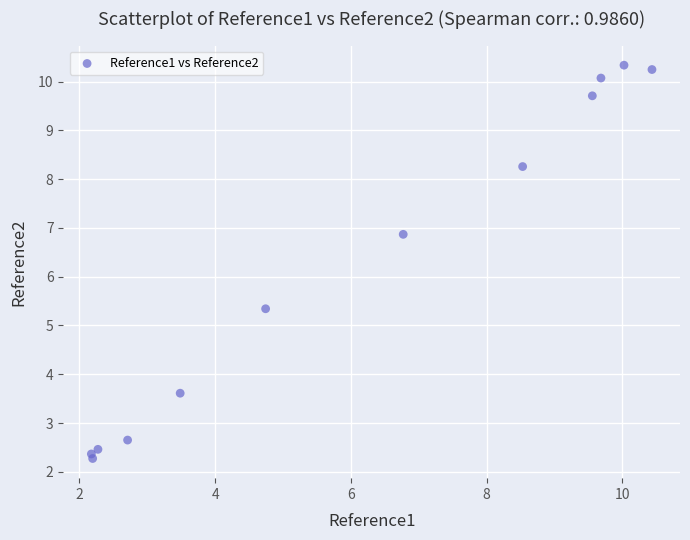

What is the range of X values (max minus min)?

8.3